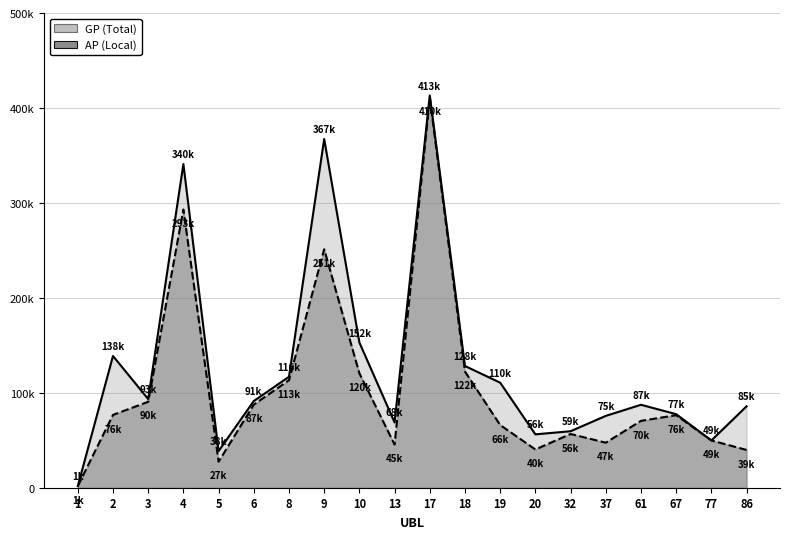

True or false: AP and GP intersect in this chart.

False